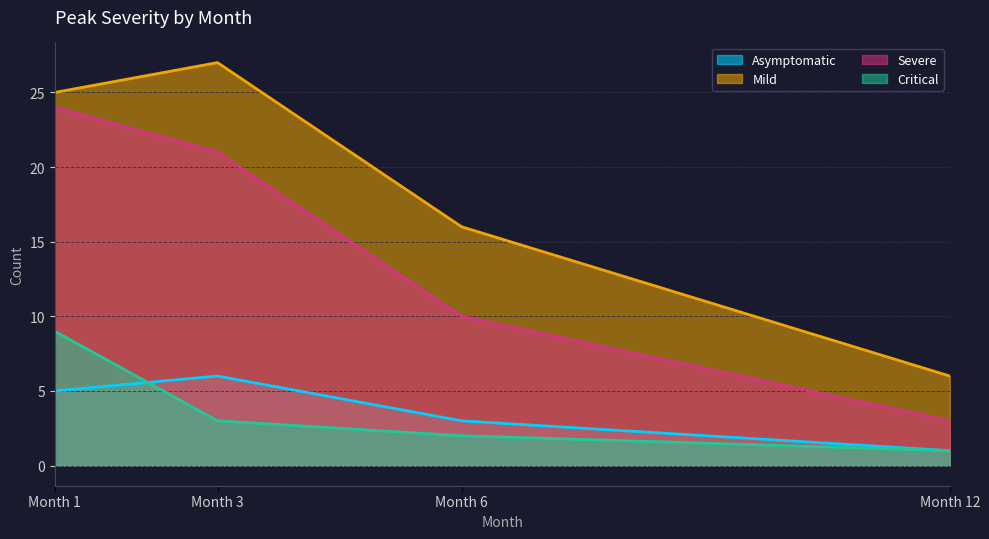

True or false: Severe and Mild intersect in this chart.

False